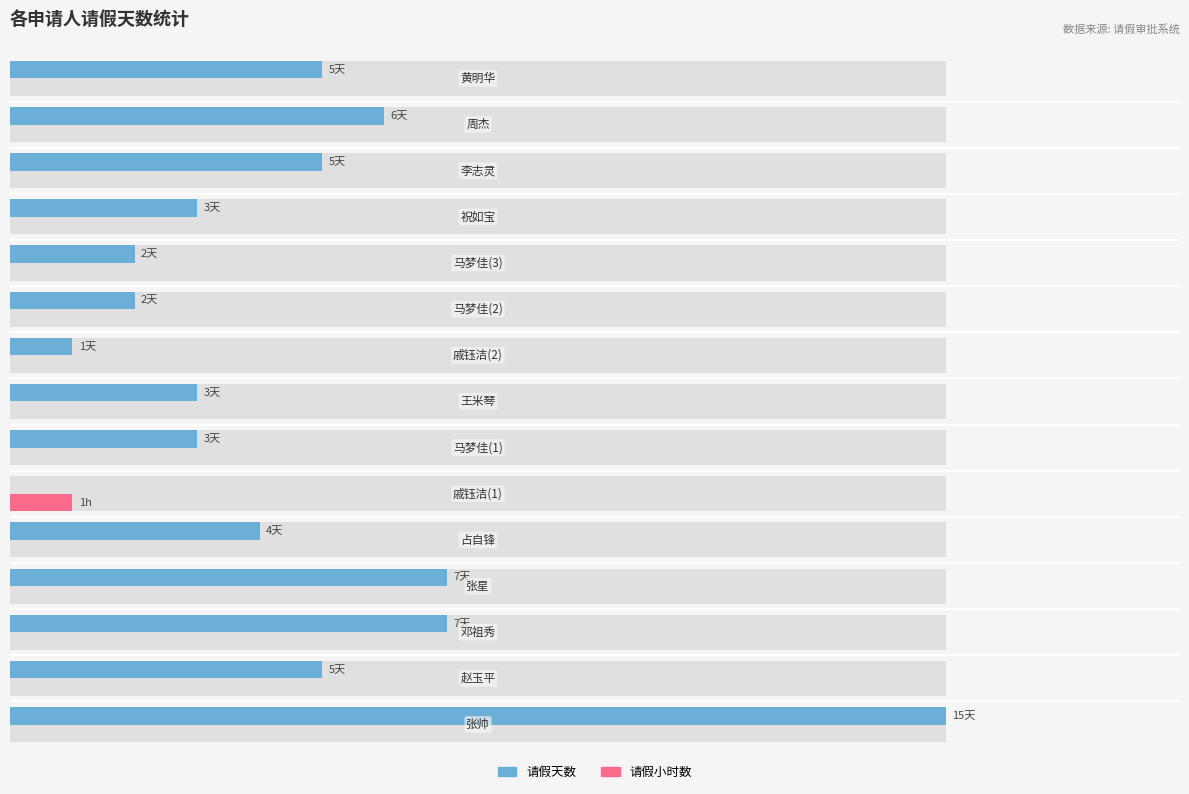

At which category is the sum across all series the highest?

张帅